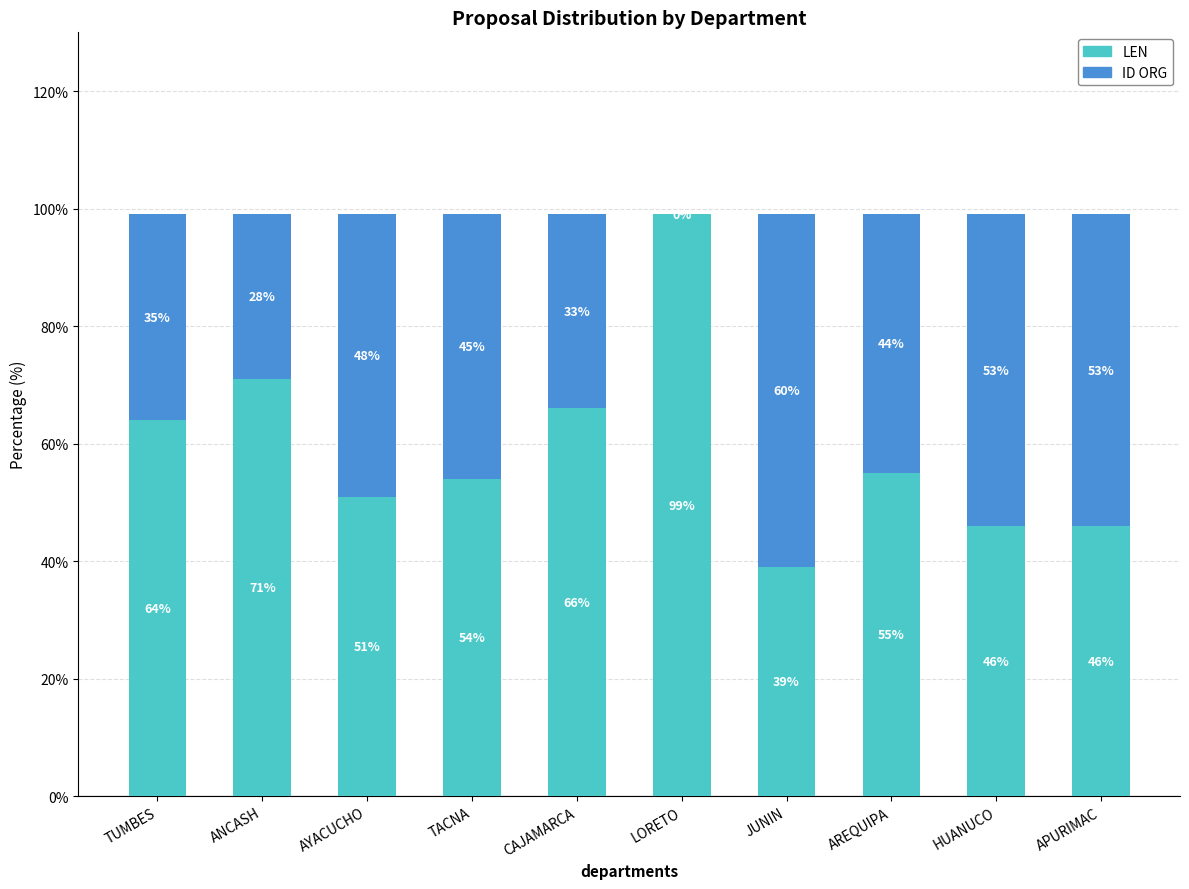

What is the sum of the LEN values at TACNA and JUNIN?

93